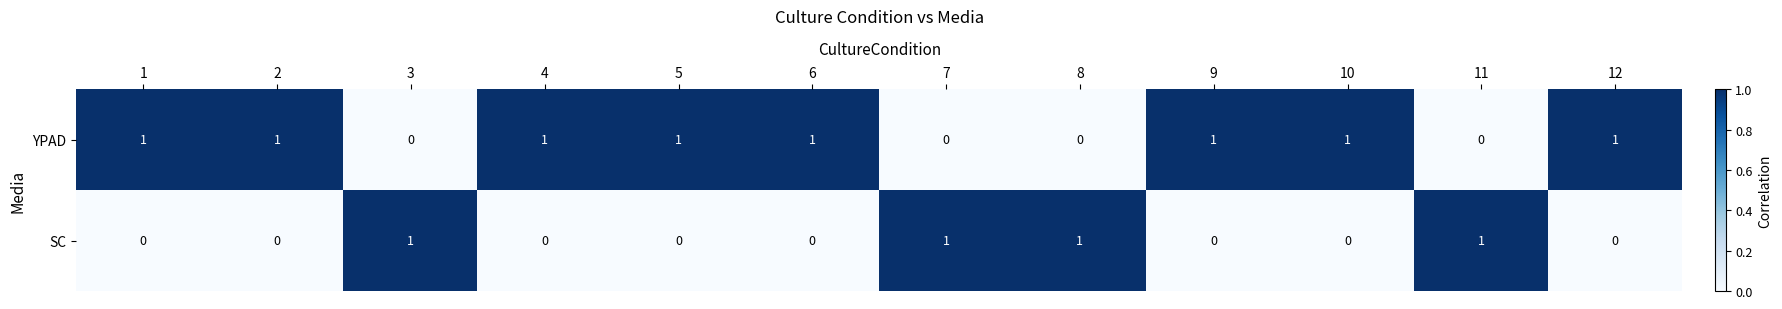

Rank the series by their average value, from lowest to highest.

SC, YPAD